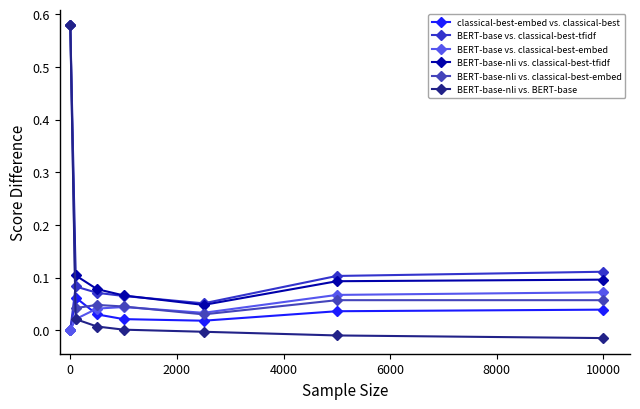

Which series has the largest total across all categories?

BERT-base-nli vs. classical-best-tfidf